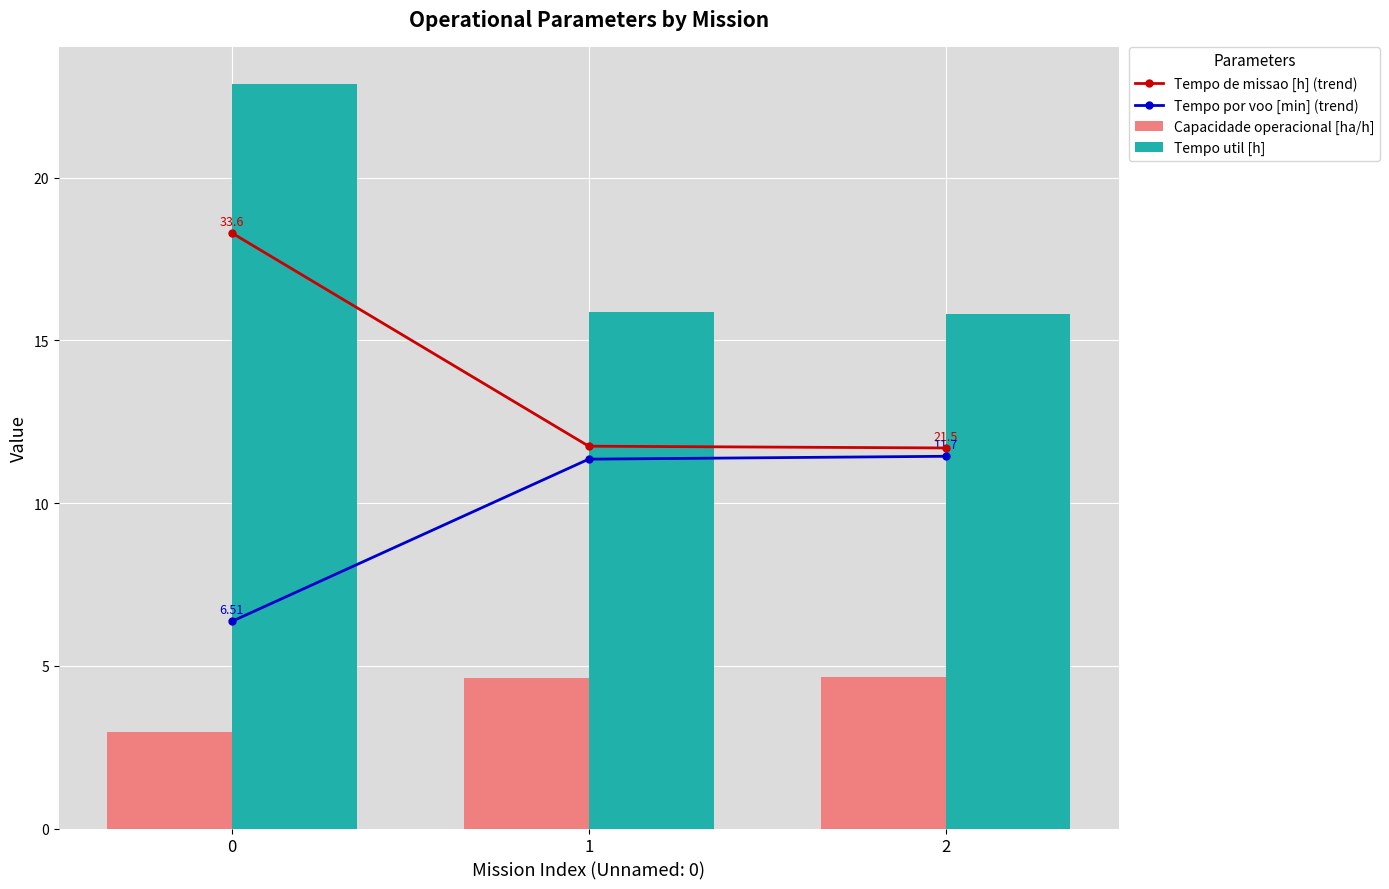

Is it true that Tempo de missao [h] (trend) equals 6.9 at 1?

False